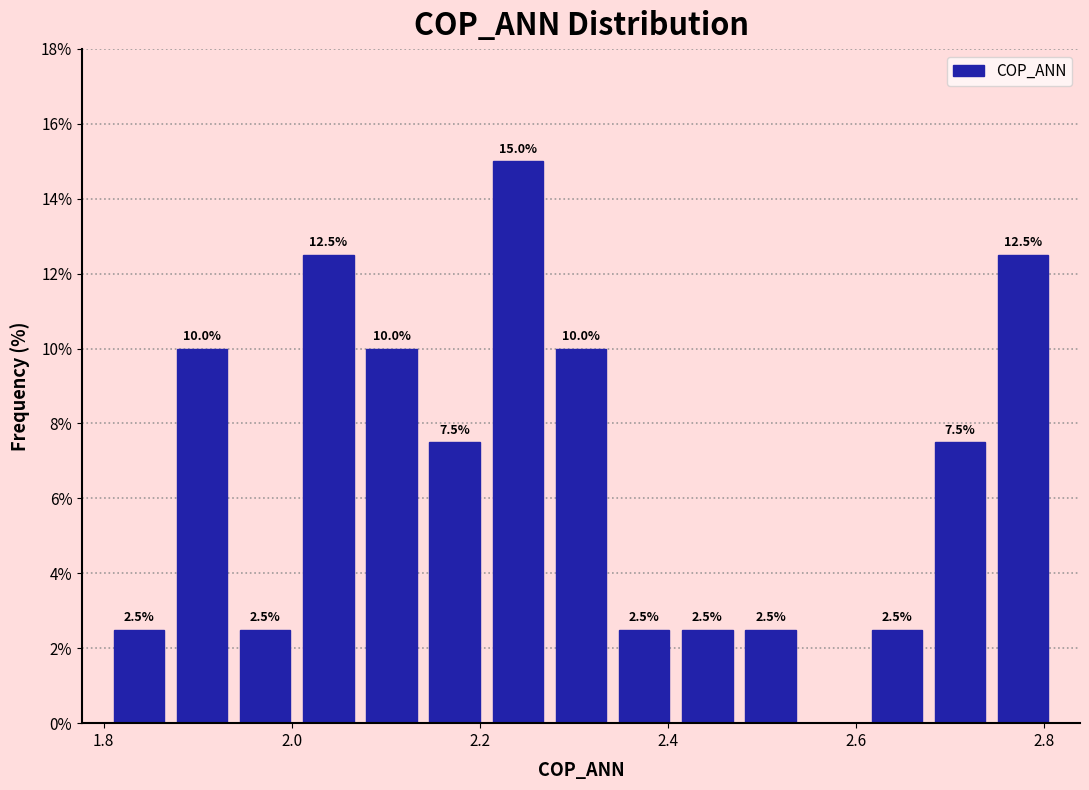

Read against the x-axis, roughly where is the centre of the tallest bar?

2.24